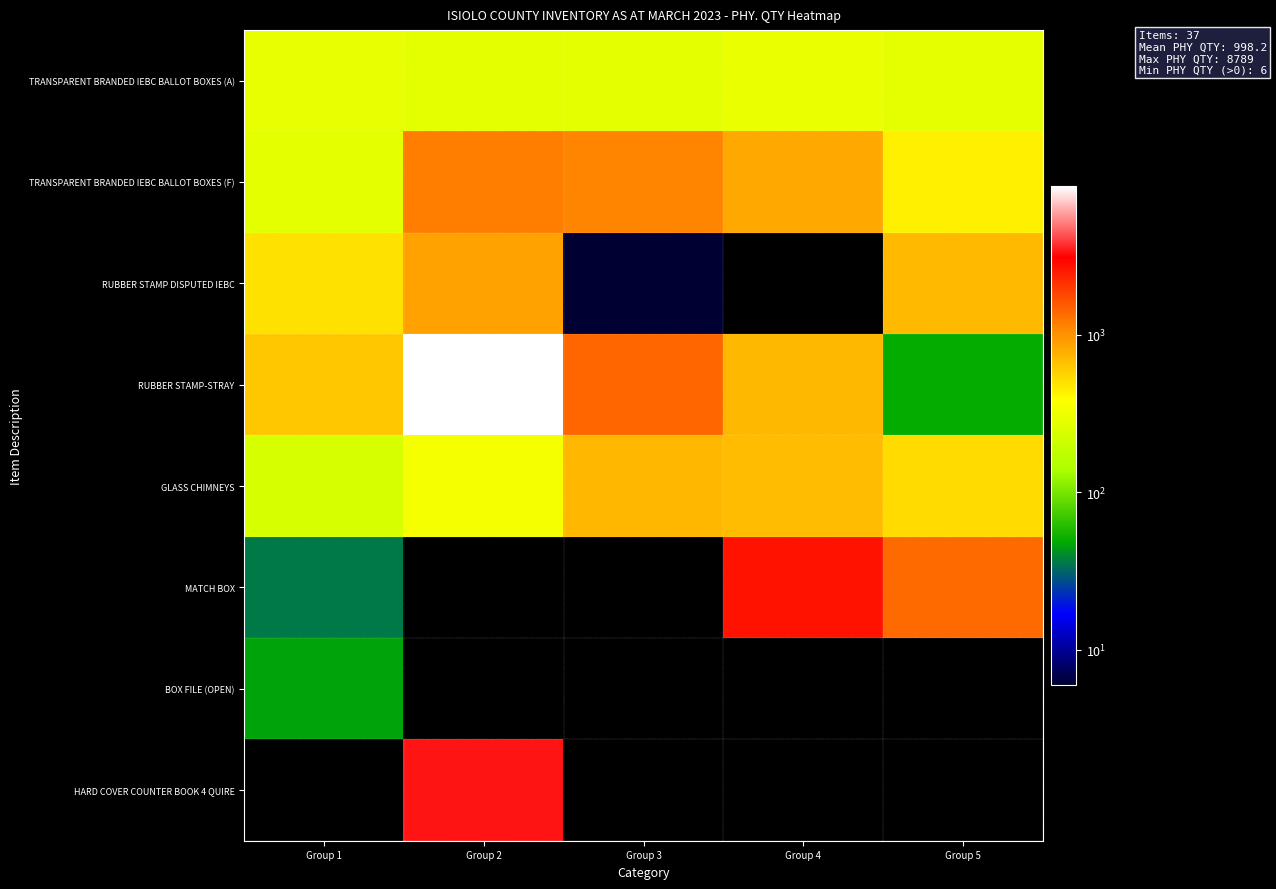

Between Group 2 and Group 3, which is larger?

Group 2